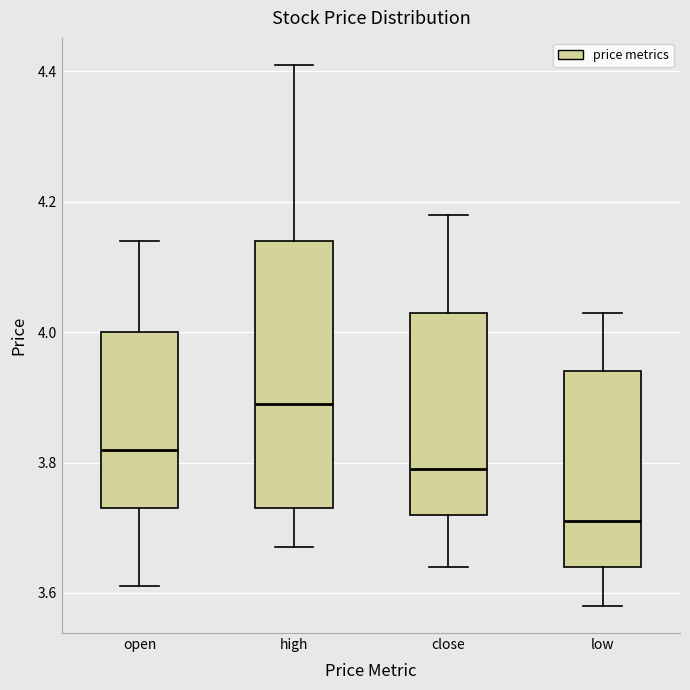

Reading left to right, read every box against the y-axis: the position of its median line, the range the box covers, and the ends of its whiskers. The values are not printed on the chart, so give them approximately, as read against the axis.

open: median 3.82, box 3.74 to 4.00, whiskers 3.62 to 4.14
high: median 3.90, box 3.74 to 4.14, whiskers 3.68 to 4.42
close: median 3.80, box 3.72 to 4.04, whiskers 3.64 to 4.18
low: median 3.72, box 3.64 to 3.94, whiskers 3.58 to 4.04